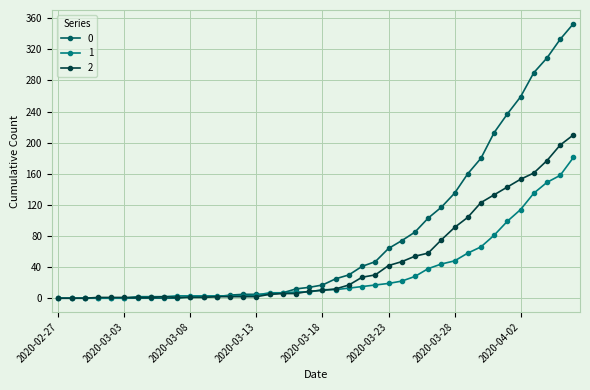

List the series in order of their peak value, highest first.

0, 2, 1